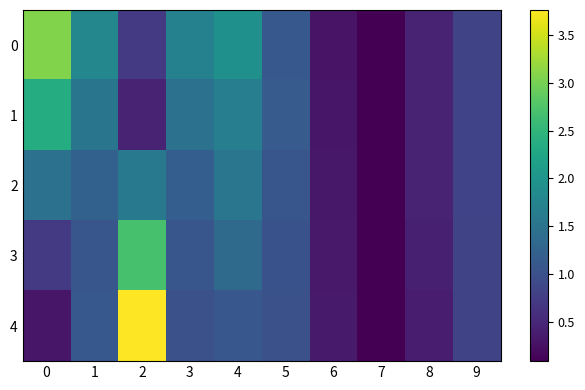

Which has a higher value, 1 or 2?

1